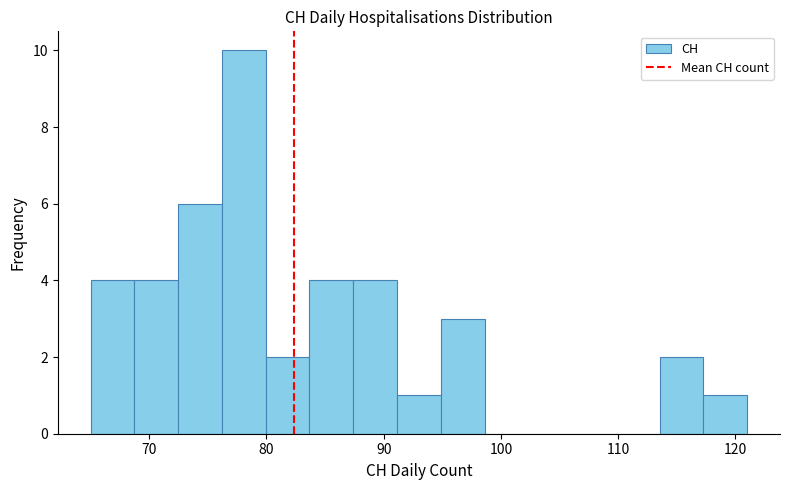

Around what value on the x-axis is the tallest bar? Give the approximate position of its centre, as read against the axis.

78